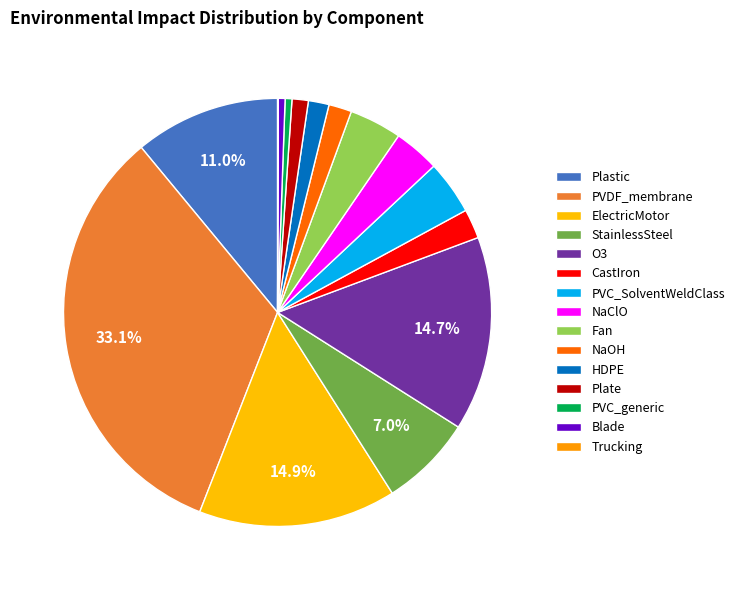

To the nearest percent, what is the difference between the largest and smallest slice percentages?

33%